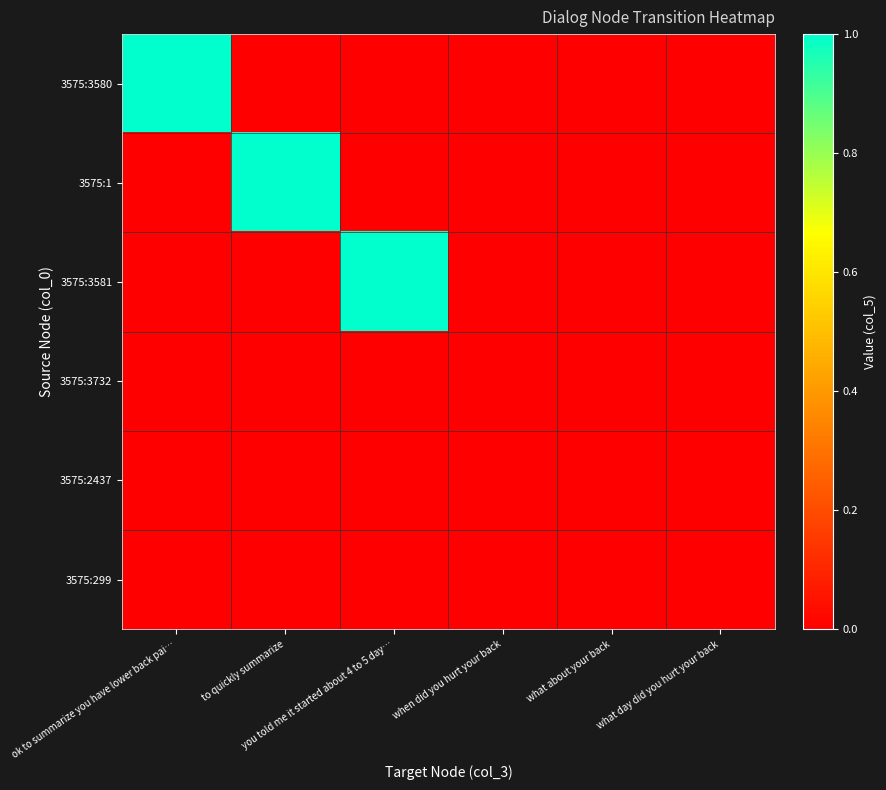

Which has a higher value, when did you hurt your back or what day did you hurt your back?

when did you hurt your back